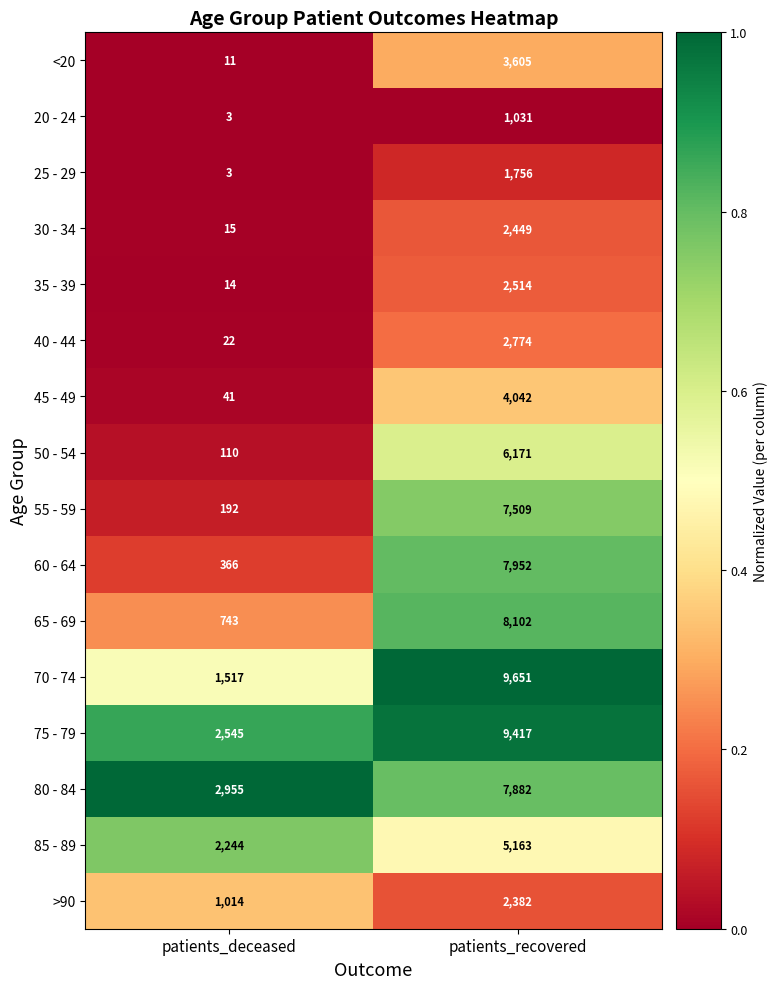

At patients_recovered, list the series in order from largest to smallest.

70 - 74, 75 - 79, 65 - 69, 60 - 64, 80 - 84, 55 - 59, 50 - 54, 85 - 89, 45 - 49, <20, 40 - 44, 35 - 39, 30 - 34, >90, 25 - 29, 20 - 24